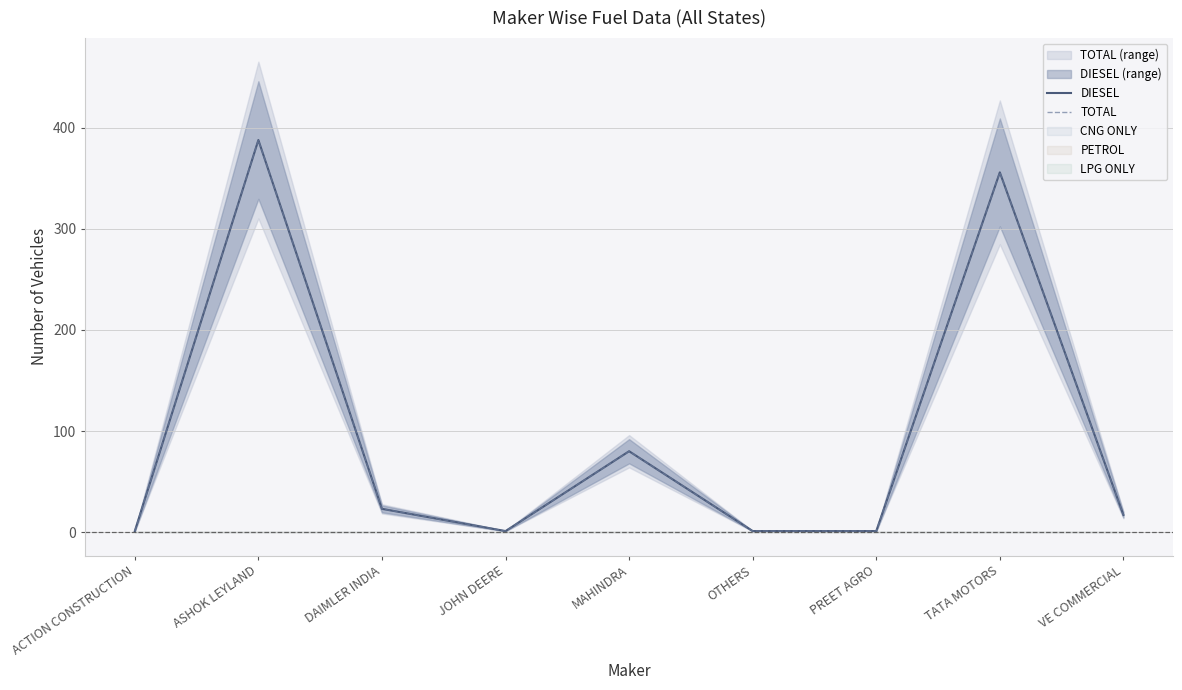

At which category does TOTAL reach its first local peak?

ASHOK LEYLAND